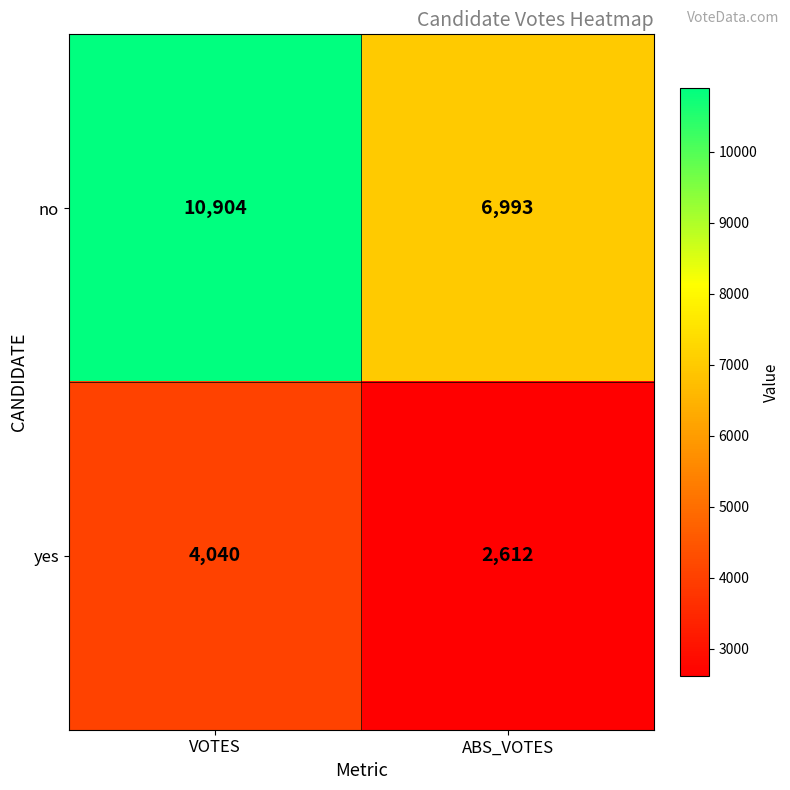

Which series has the largest total across all categories?

no